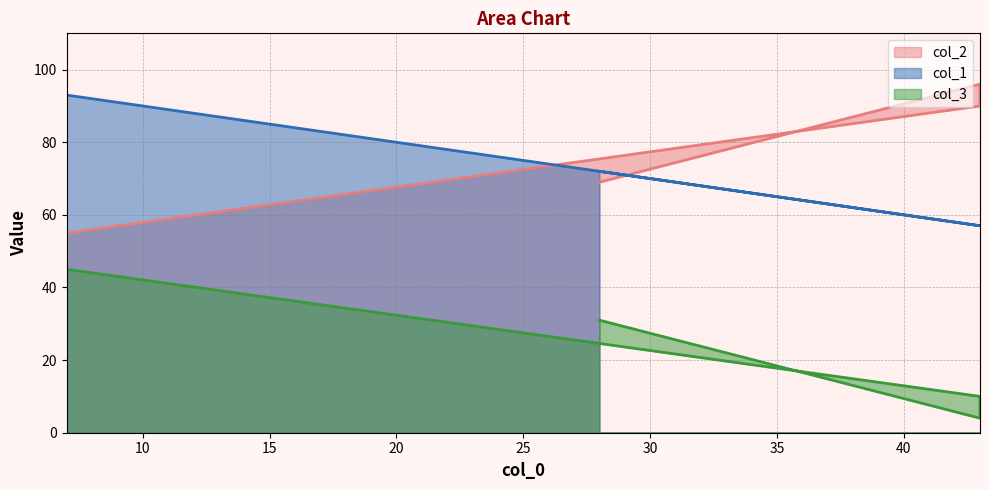

What is the approximate value of col_1 at 43, to the nearest 5?

55